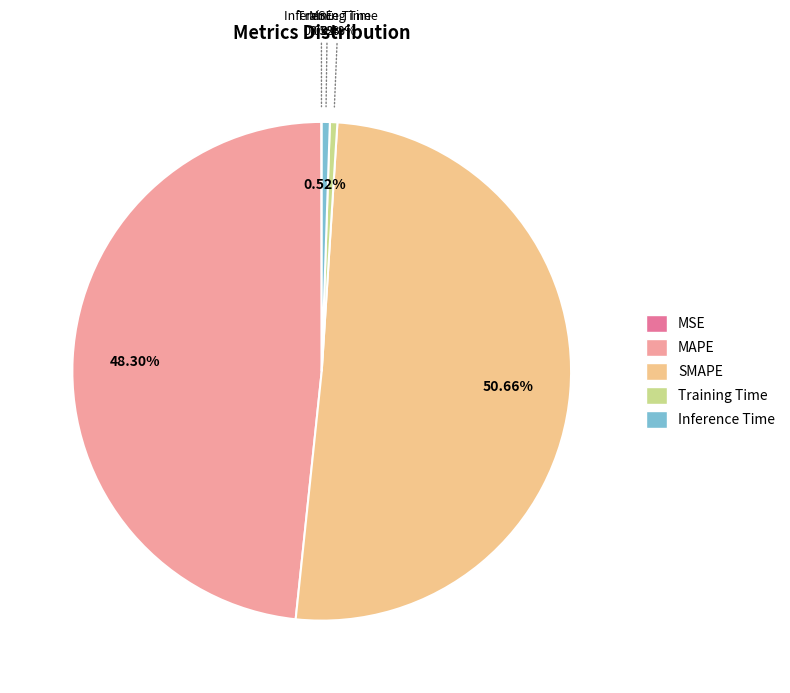

What is the majority slice?

SMAPE